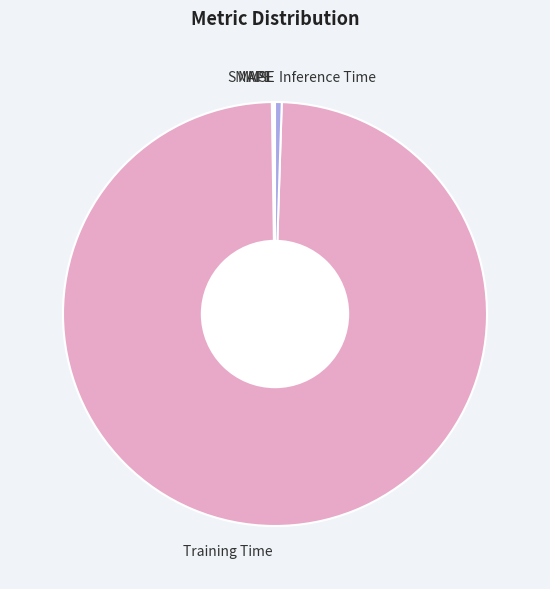

Do Training Time and Inference Time together represent more than half of the pie?

Yes